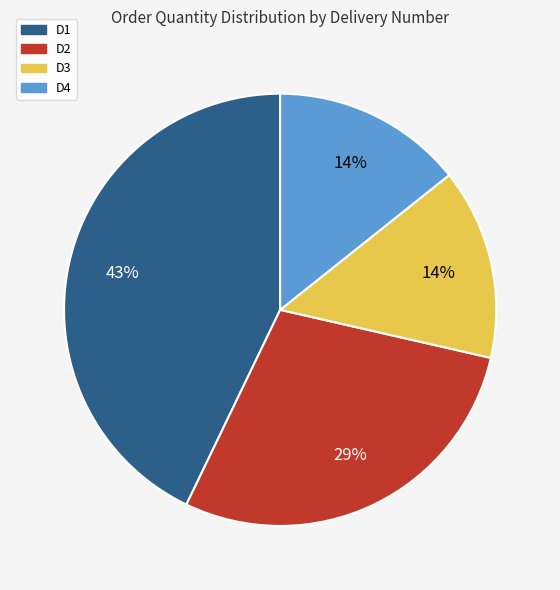

Is D3 the majority of the pie?

No